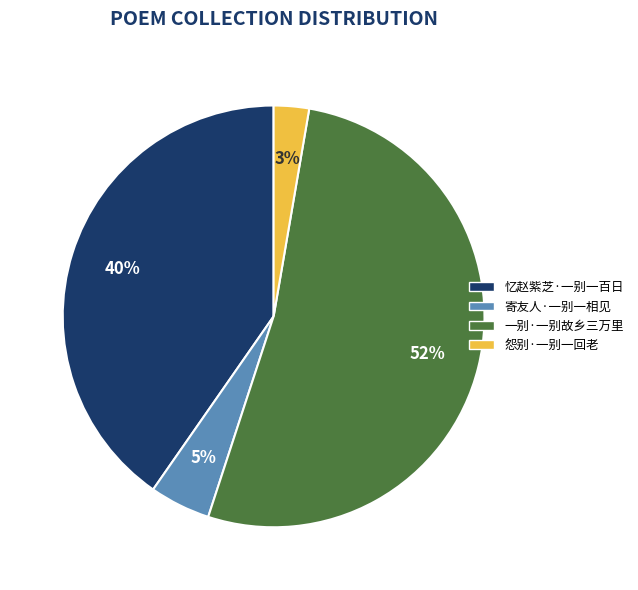

How many segments does this pie chart have?

4